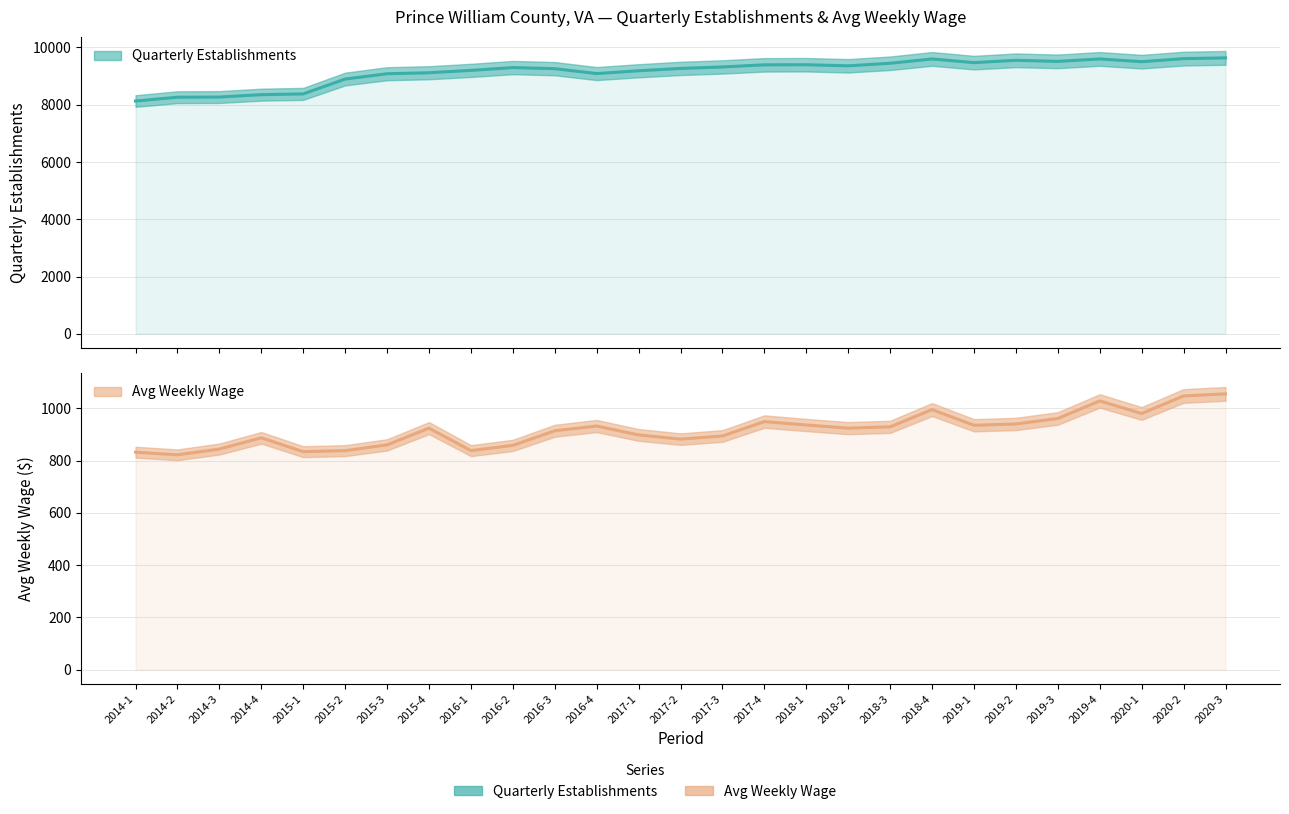

True or false: avg_wkly_wage and qtrly_estabs cross at least once.

False